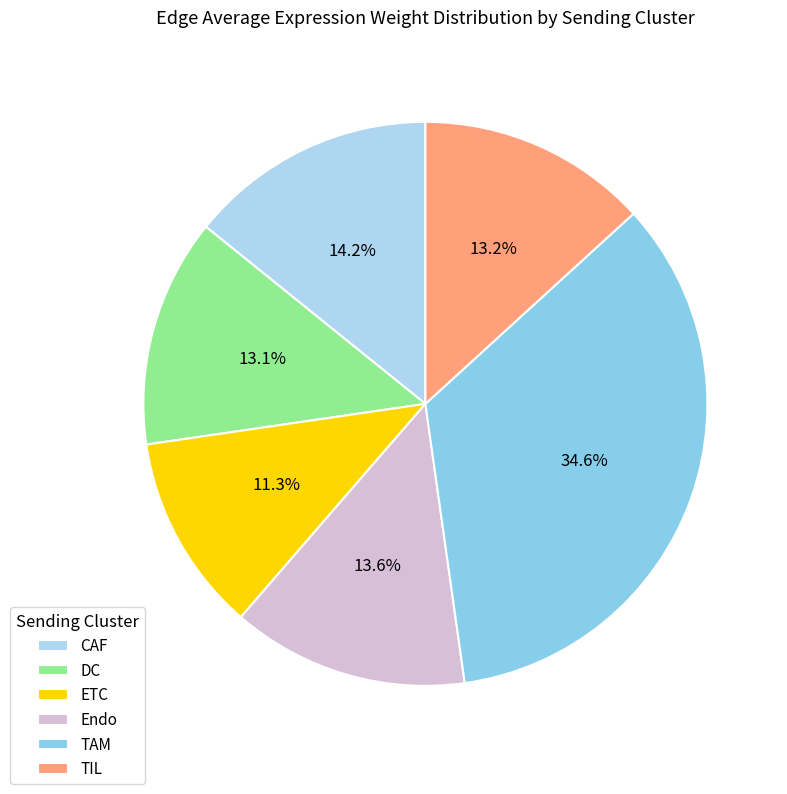

How many slices are in this pie chart?

6